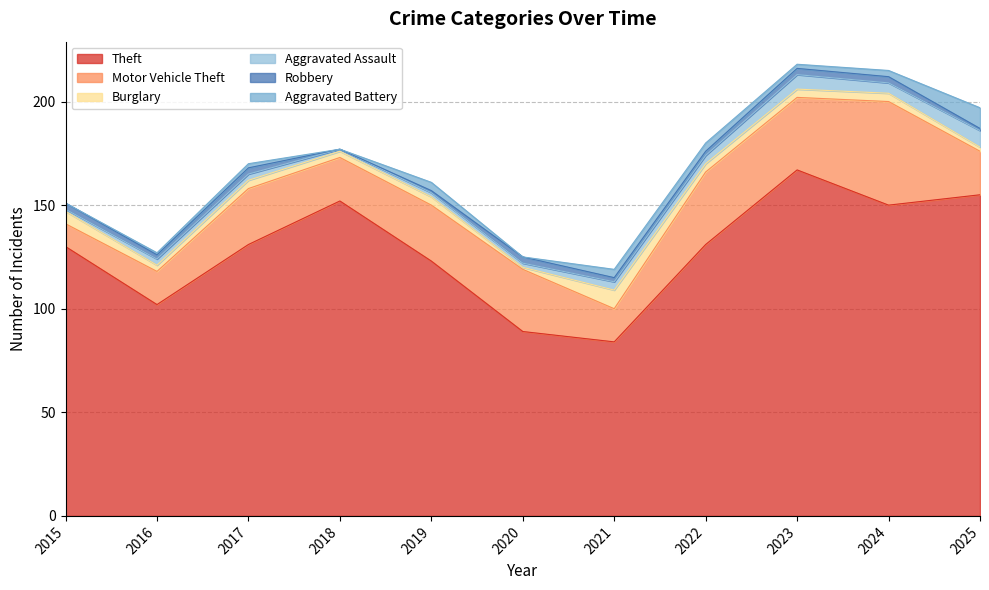

What are all the series names shown in the legend?

Theft, Motor Vehicle Theft, Burglary, Aggravated Assault, Robbery, Aggravated Battery